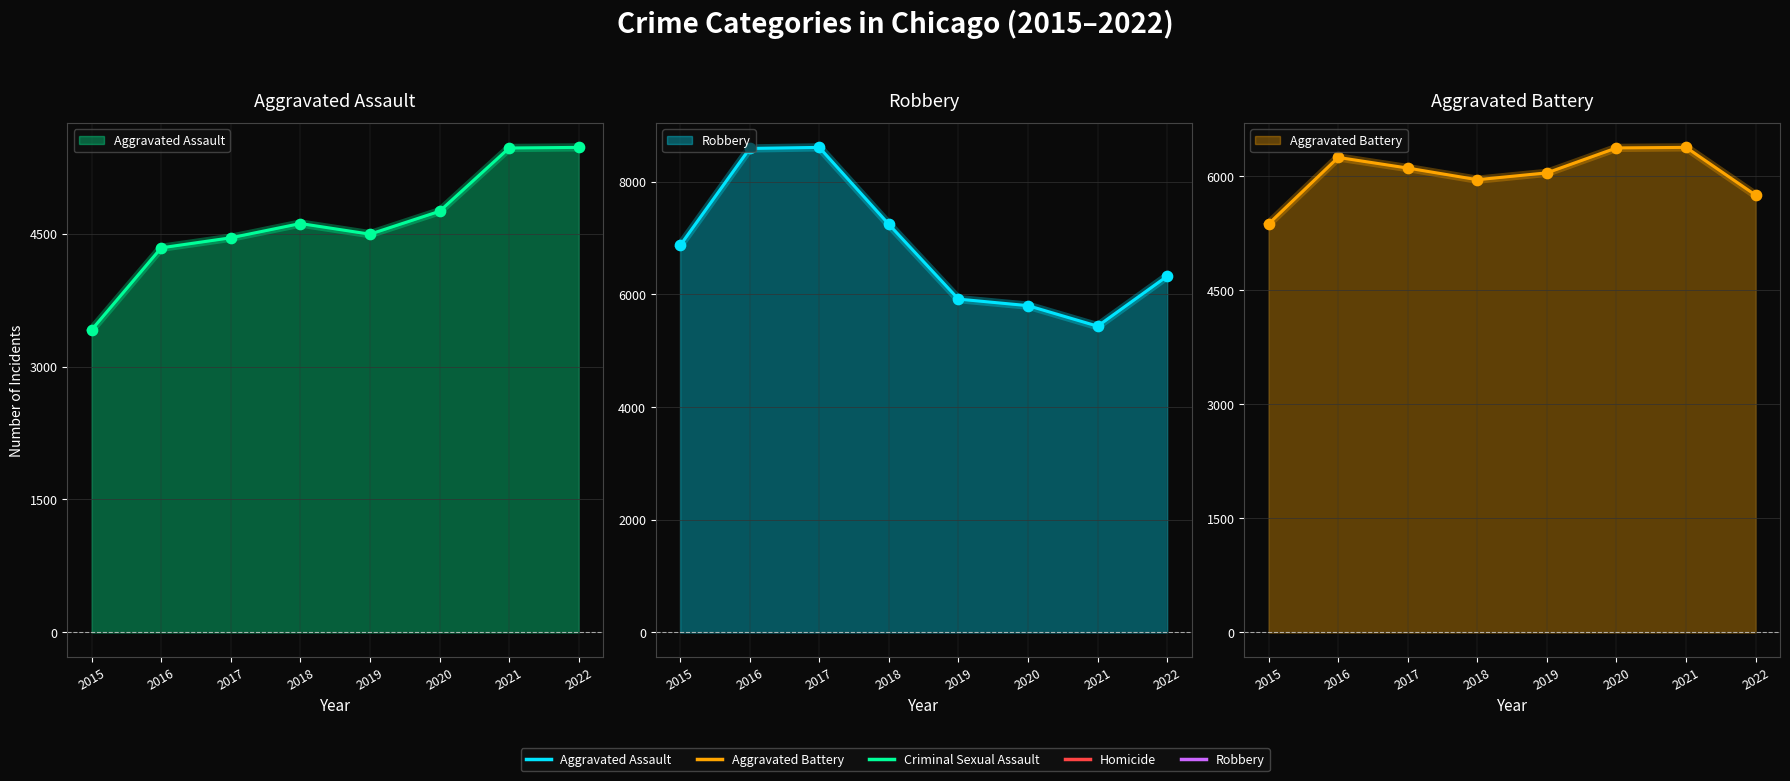

What is the total value across all series at 2021?

17276